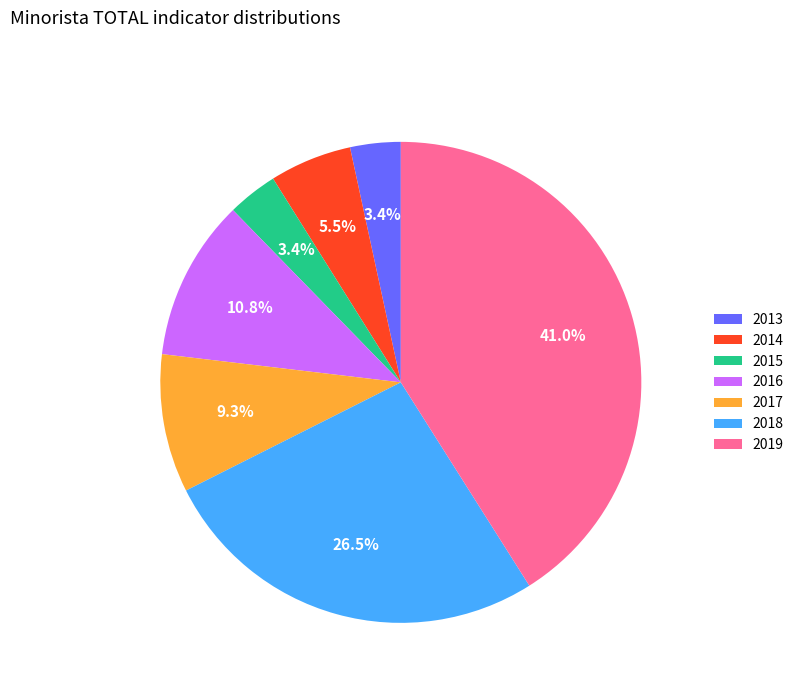

How many slices are in this pie chart?

7